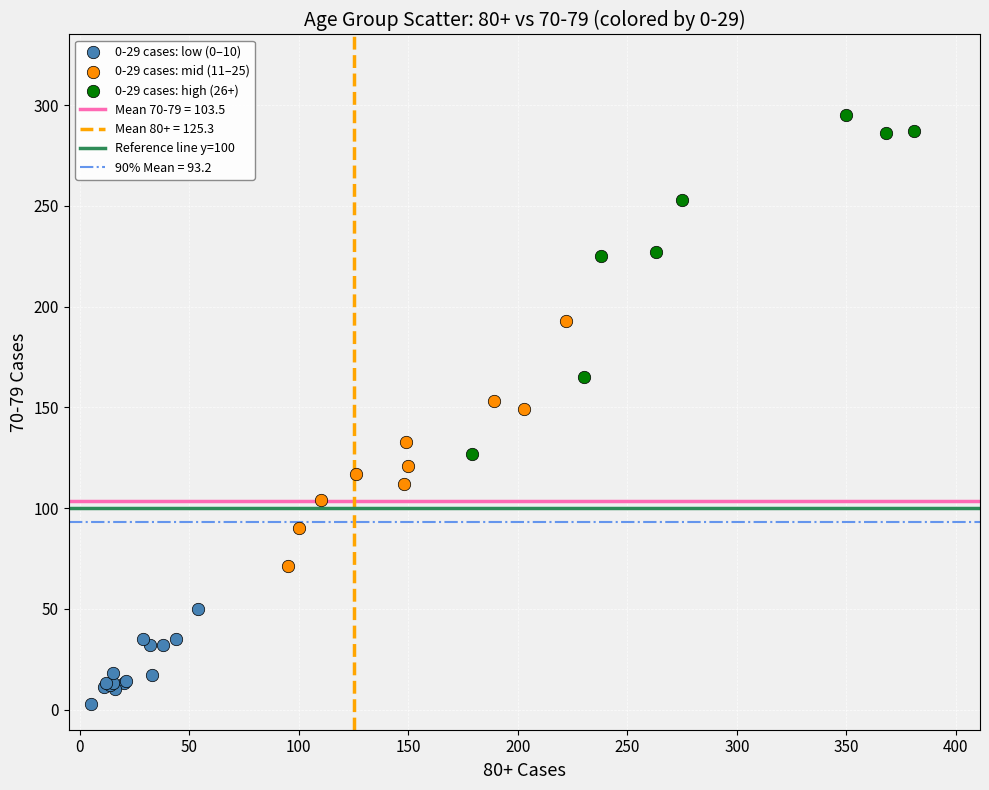

Which series contains the highest Y value?

0-29 cases: high (26+)